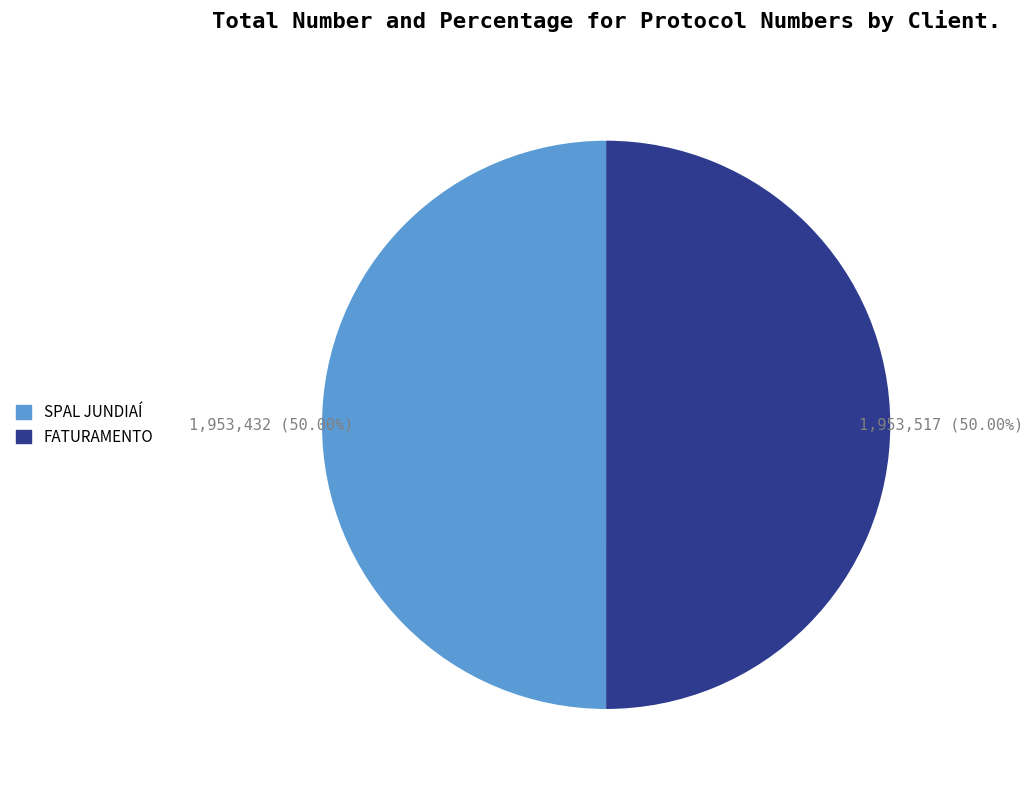

The SPAL JUNDIAÍ slice represents 61% of the pie. True or false?

False